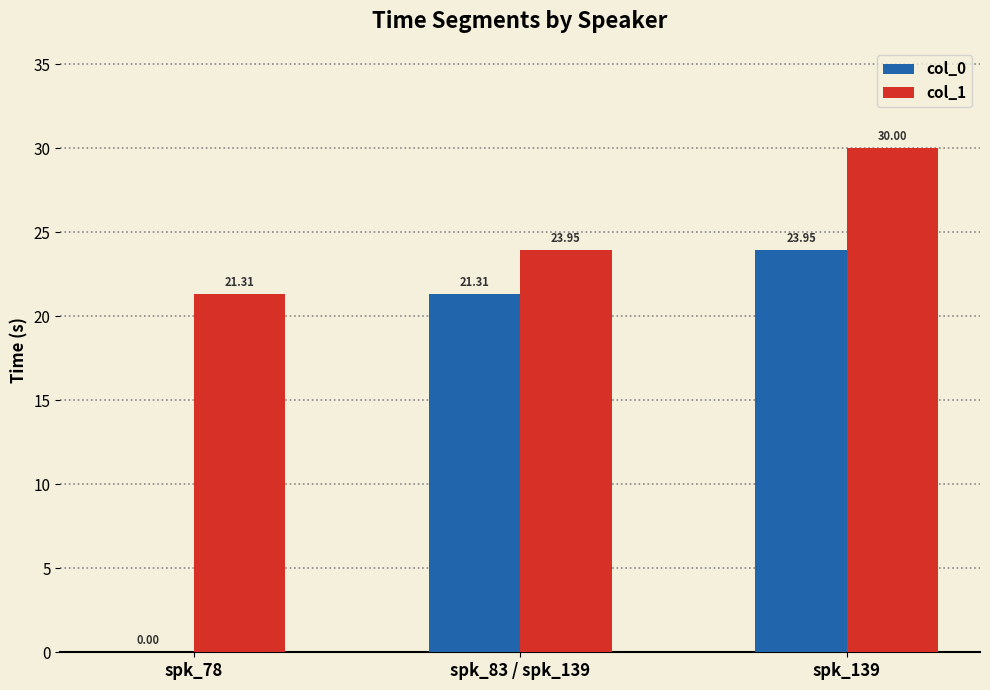

What is the spread (max minus min) of values at spk_83 / spk_139?

2.6